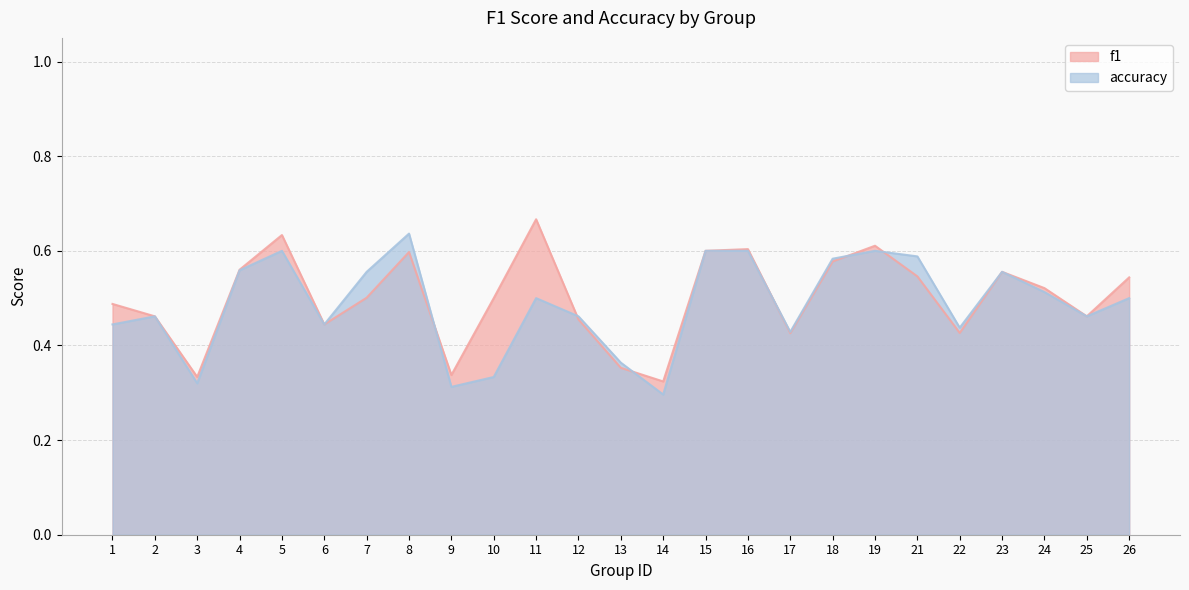

At 24, list the series in order from largest to smallest.

f1, accuracy